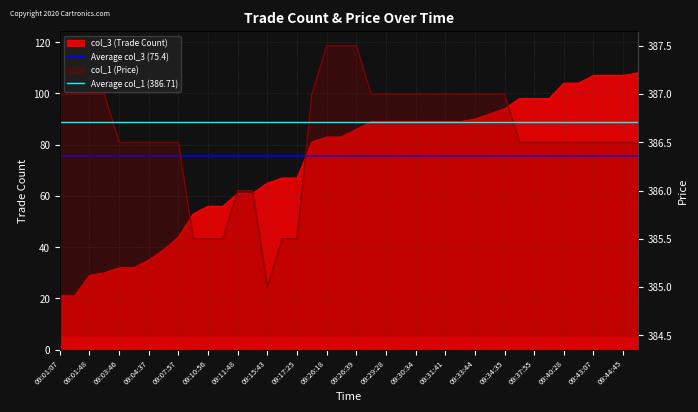

What is the average value of the Average col_1 (386.71) series?

386.7